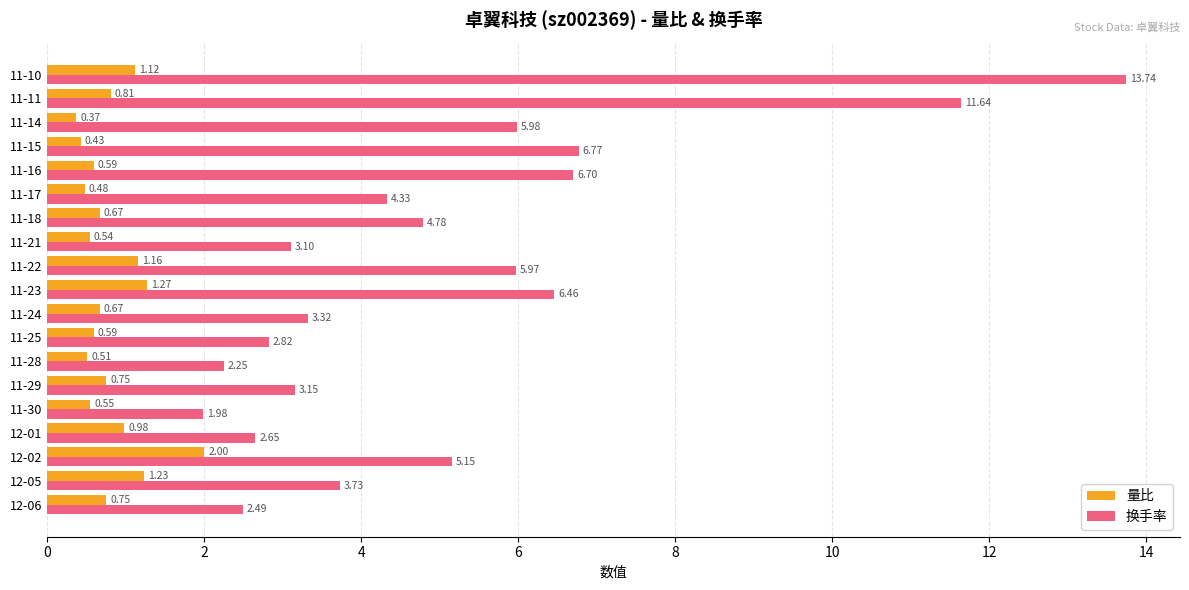

At which label does 量比 reach its peak?

12-02